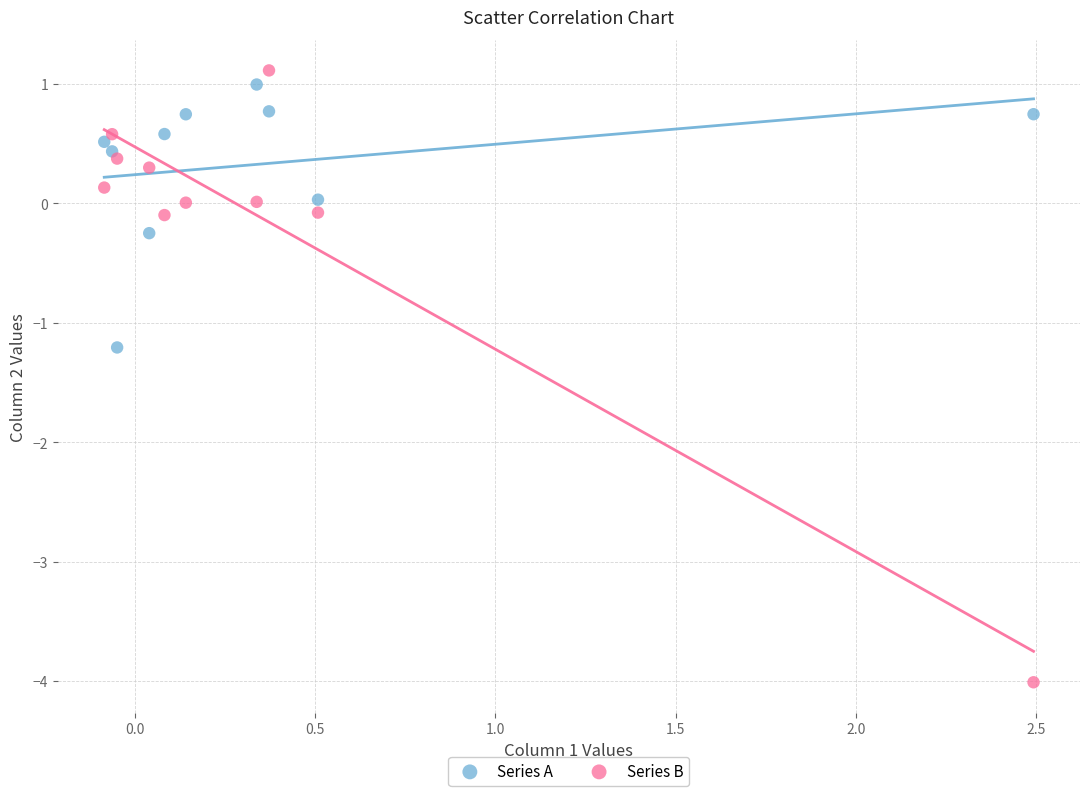

Which series contains the highest Y value?

Series B